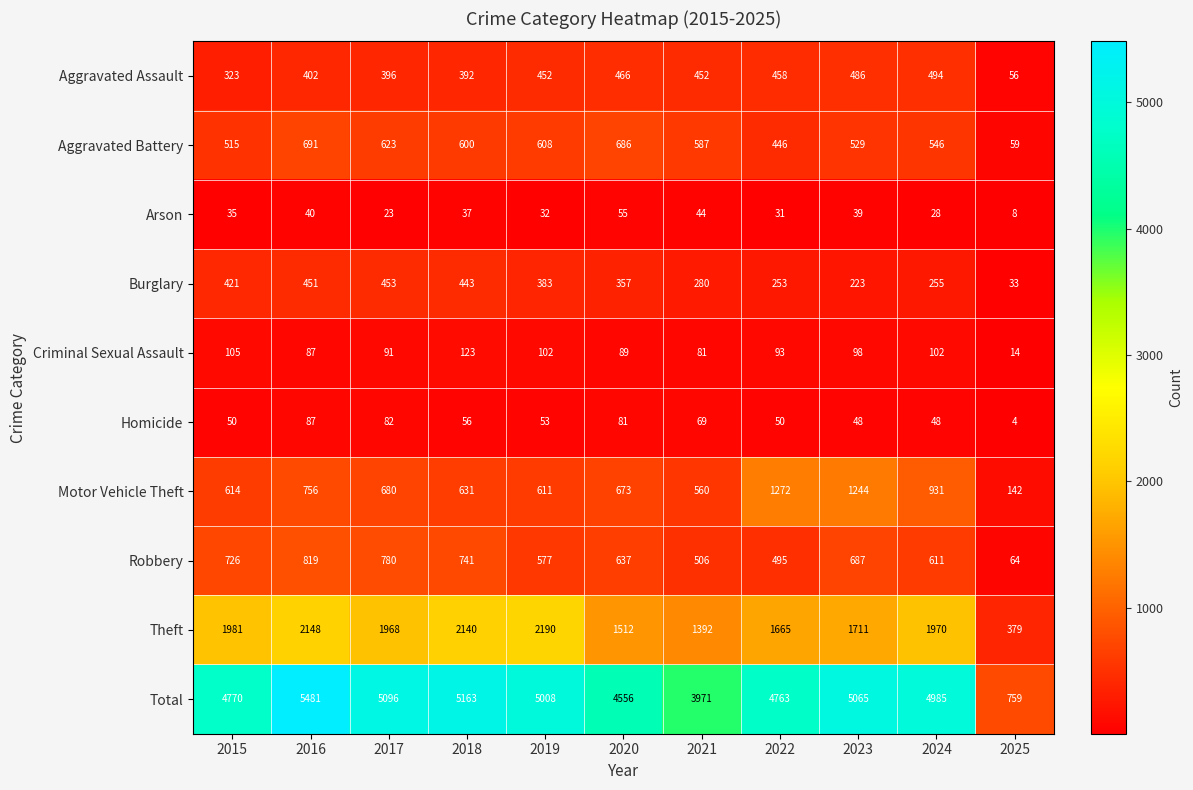

List the series in order of their peak value, lowest first.

Arson, Homicide, Criminal Sexual Assault, Burglary, Aggravated Assault, Aggravated Battery, Robbery, Motor Vehicle Theft, Theft, Total